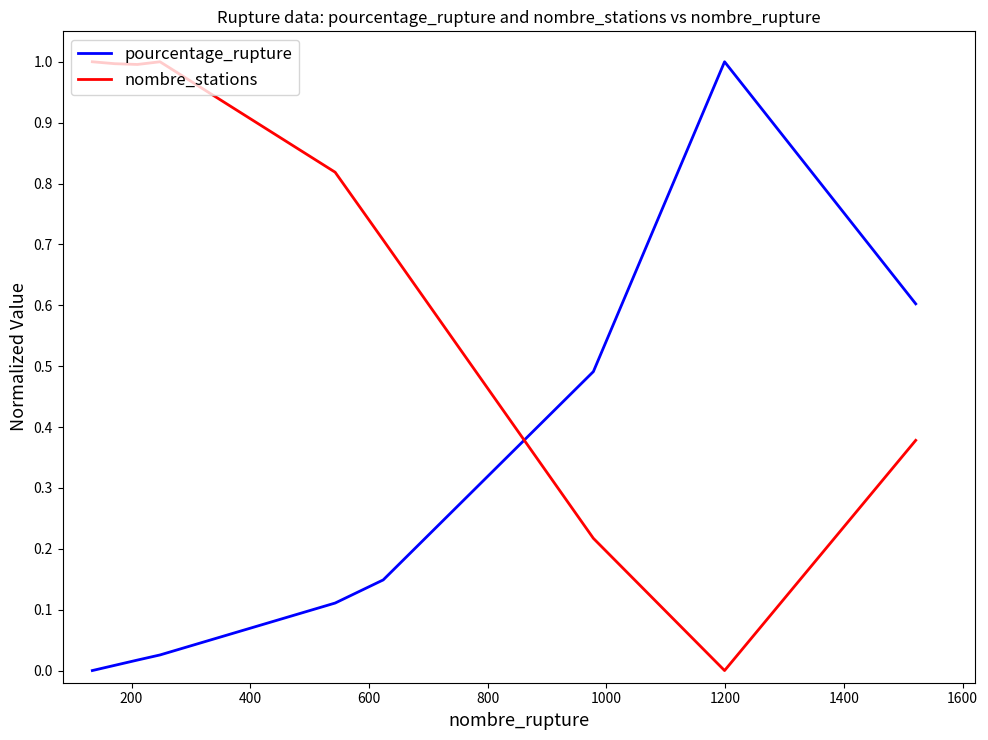

How many times do pourcentage_rupture and nombre_stations cross each other?

1